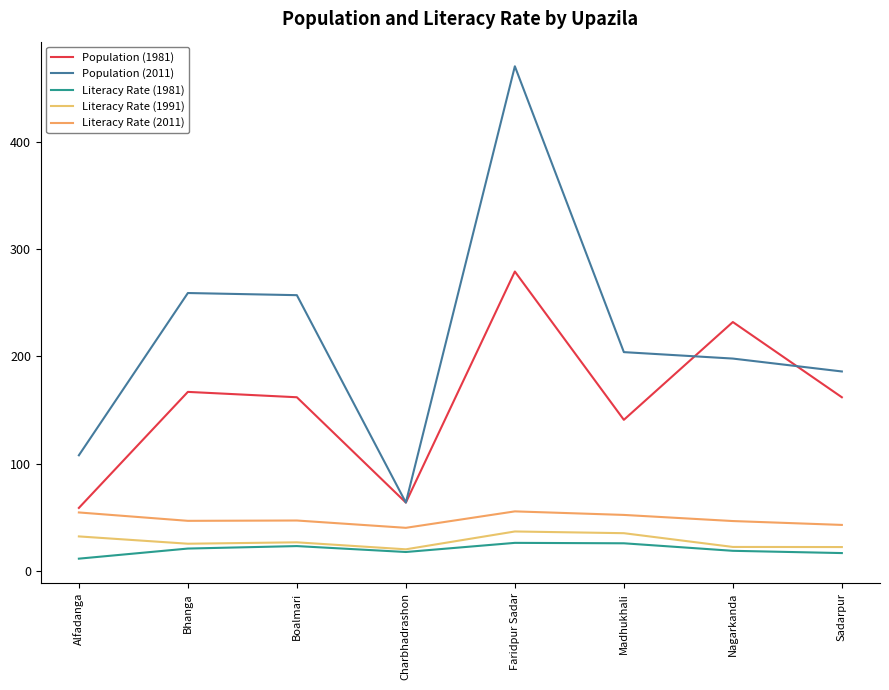

How many lines are shown in the chart?

5